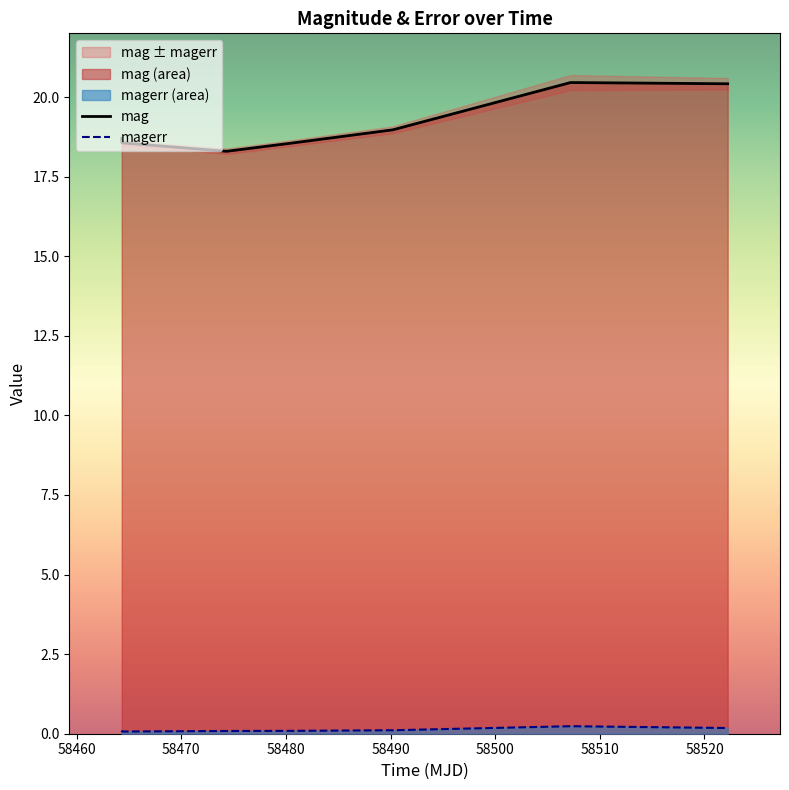

What is the value of the mag point at the 5th from the left?

19.0